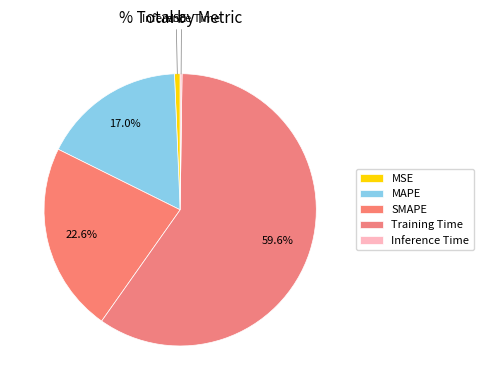

How many segments does this pie chart have?

5